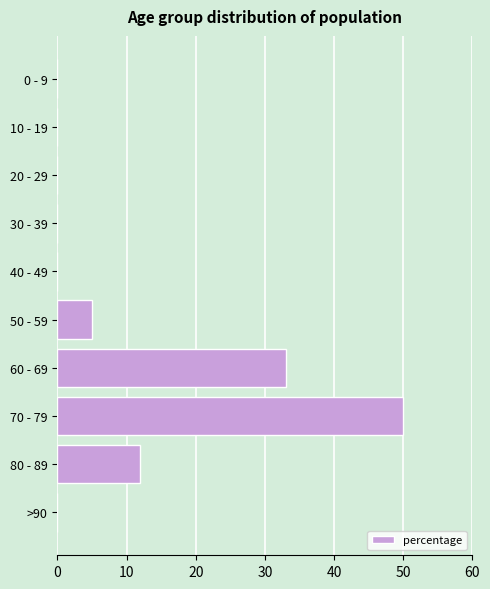

The chart shows a value of 87 at 70 - 79. True or false?

False